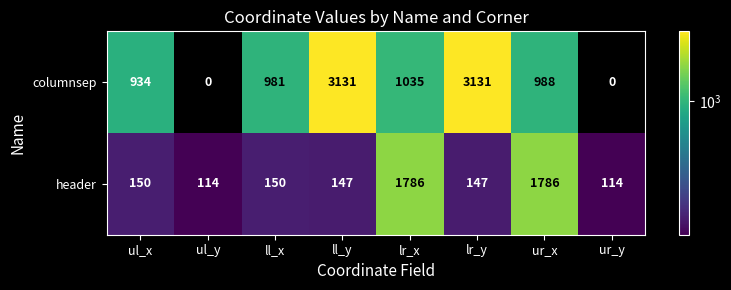

The columnsep series shows 1035 at lr_x. True or false?

True